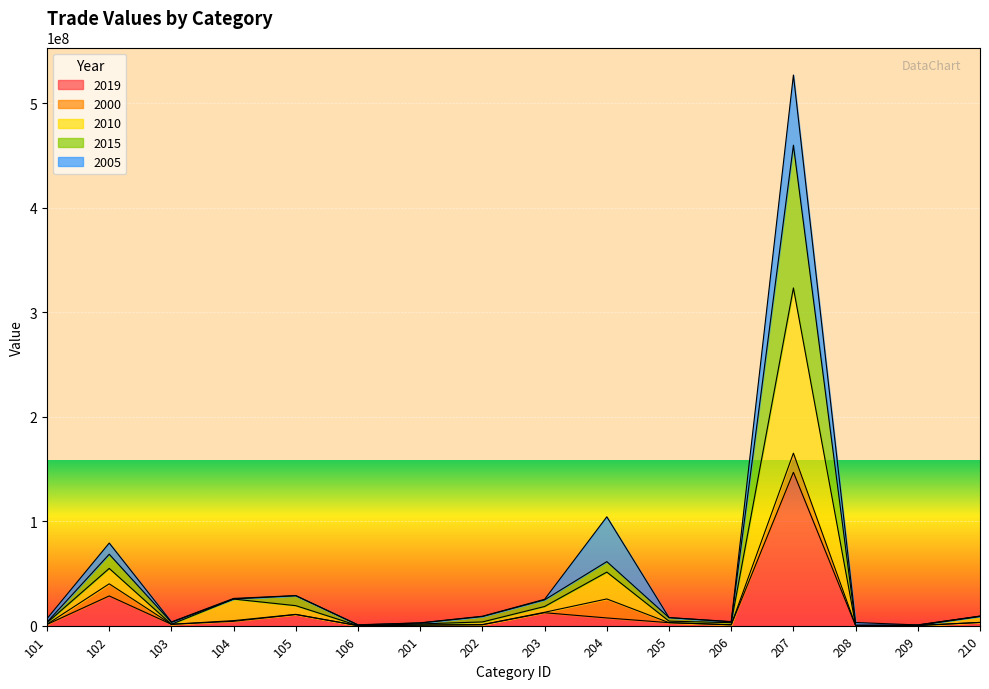

At which category does 2015 reach its first local peak?

102